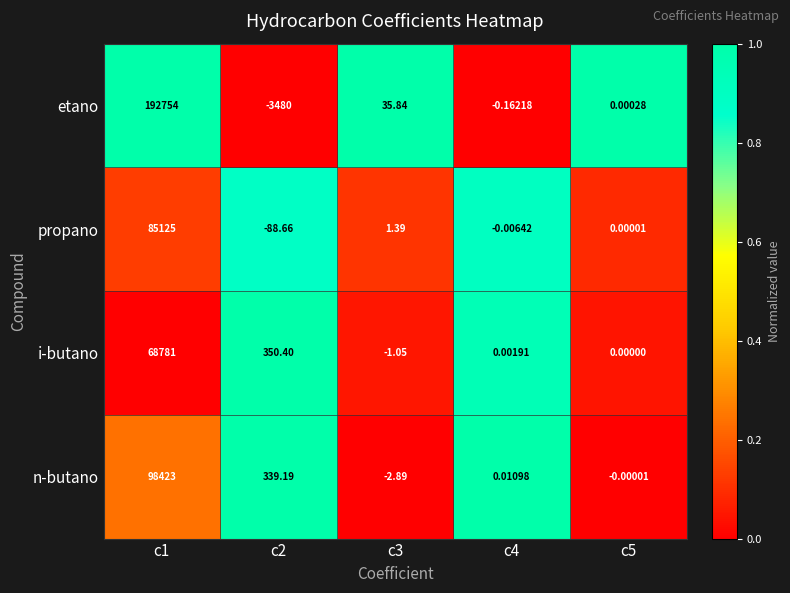

Which series has the largest total across all categories?

etano